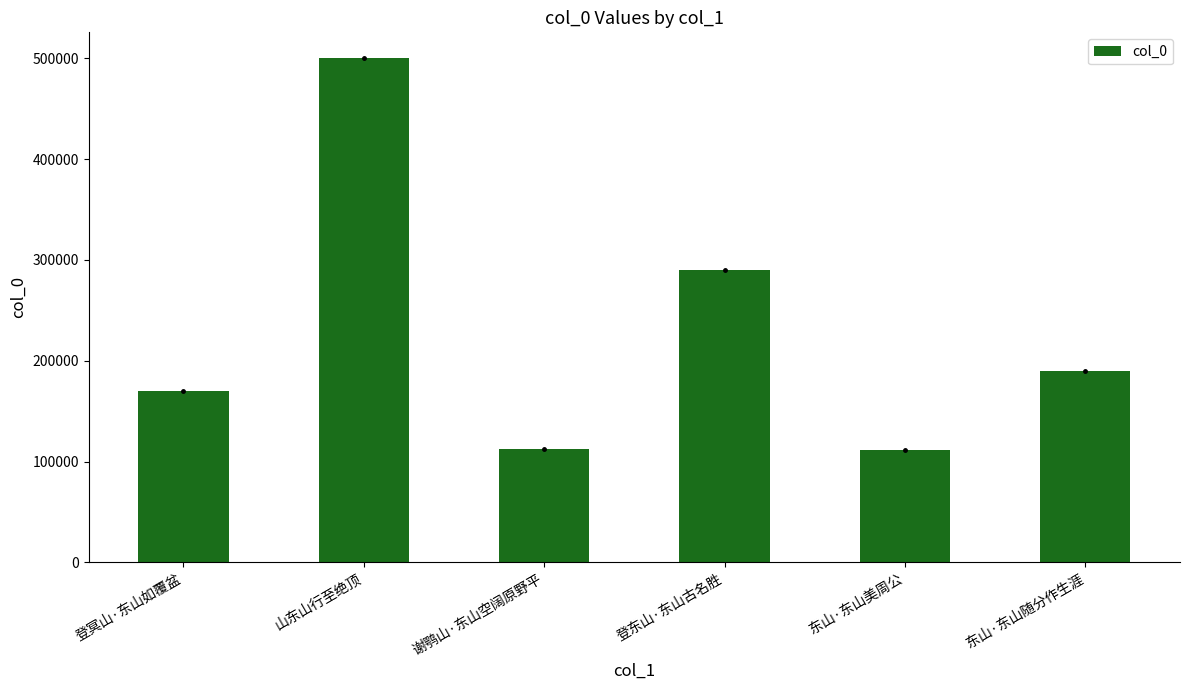

At which label is the value closest to 306074?

登东山·东山古名胜